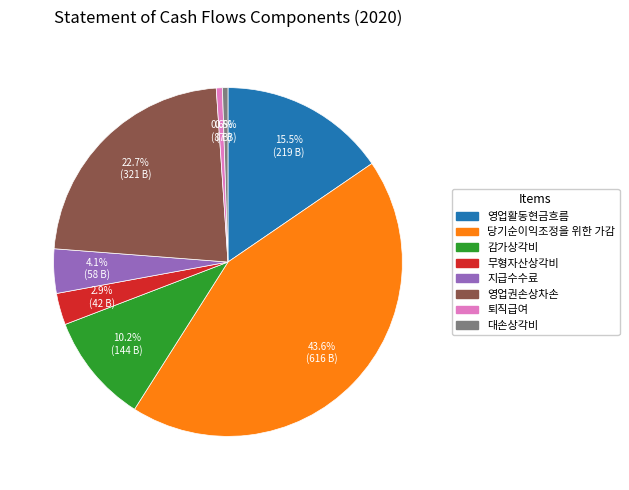

Which slice is the largest?

당기순이익조정을 위한 가감